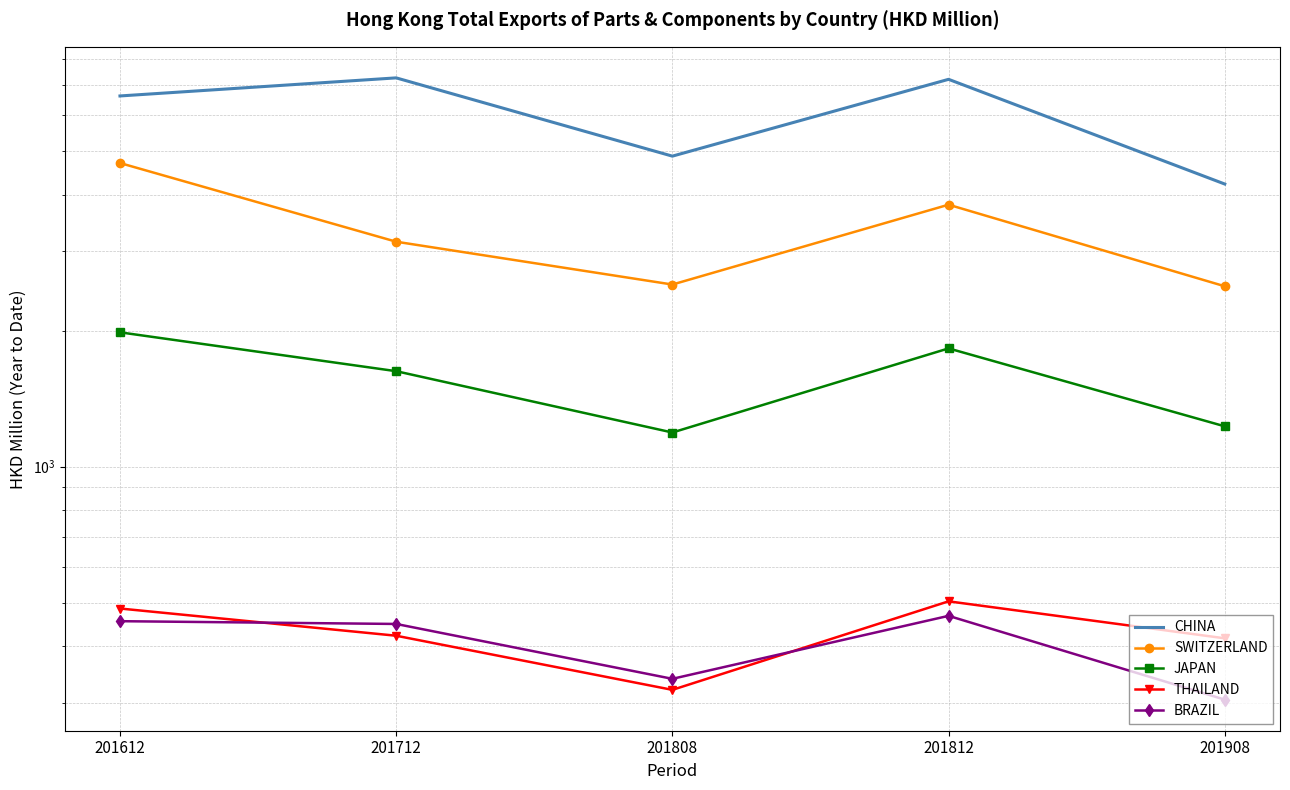

The value of JAPAN at 201808 is 1190.5. True or false?

True